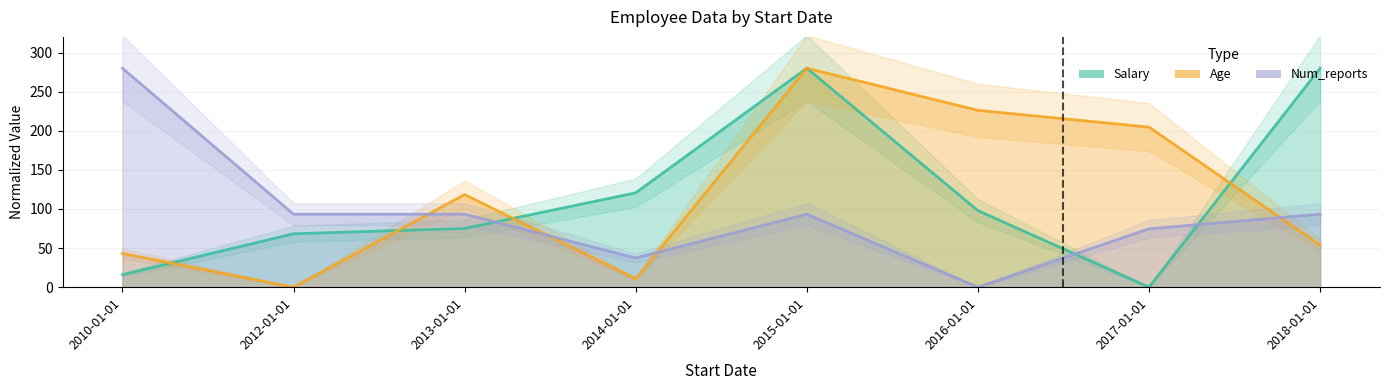

How many interior local valleys does the Num_reports series have?

2